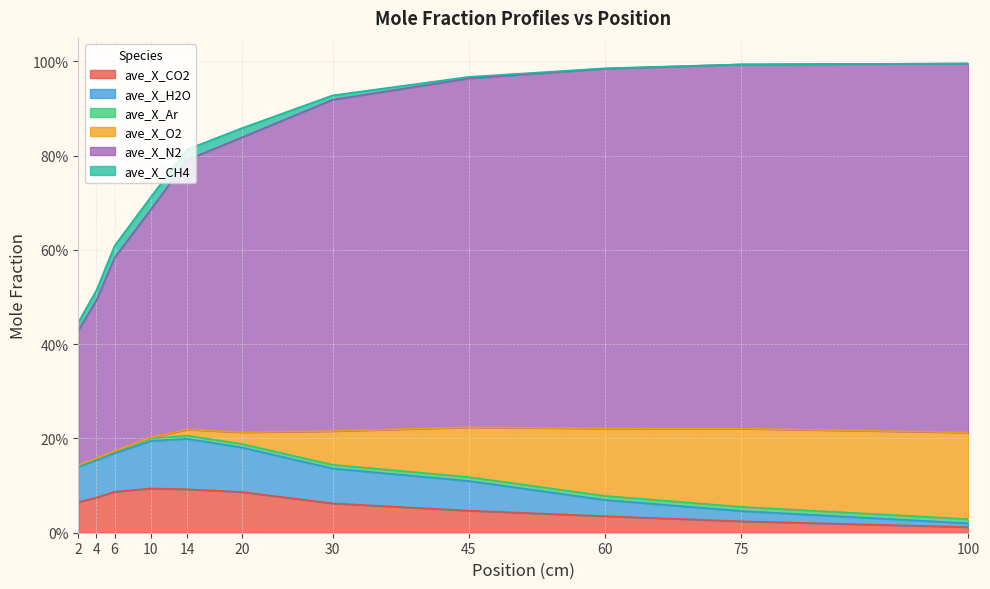

Rank the categories by ave_X_N2 value from highest to lowest.

100, 75, 60, 45, 30, 20, 14, 10, 6, 4, 2